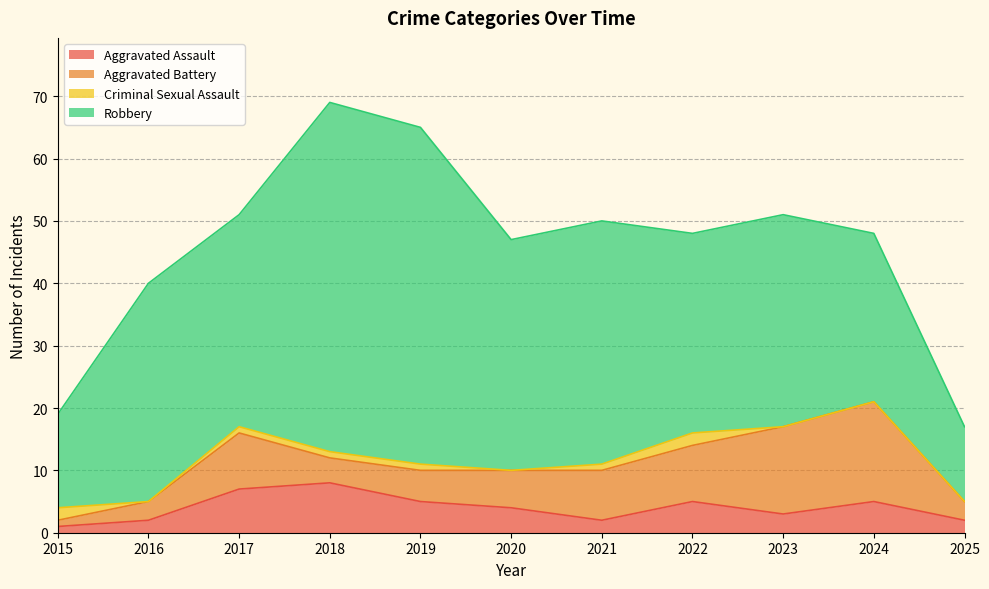

At 2019, list the series in order from largest to smallest.

Robbery, Aggravated Assault, Aggravated Battery, Criminal Sexual Assault